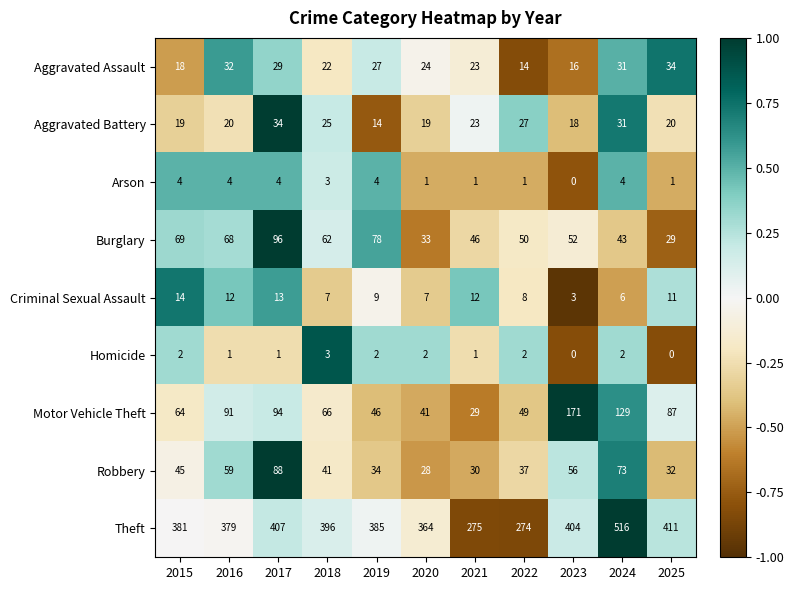

Where does the Criminal Sexual Assault series first go above 9?

2015